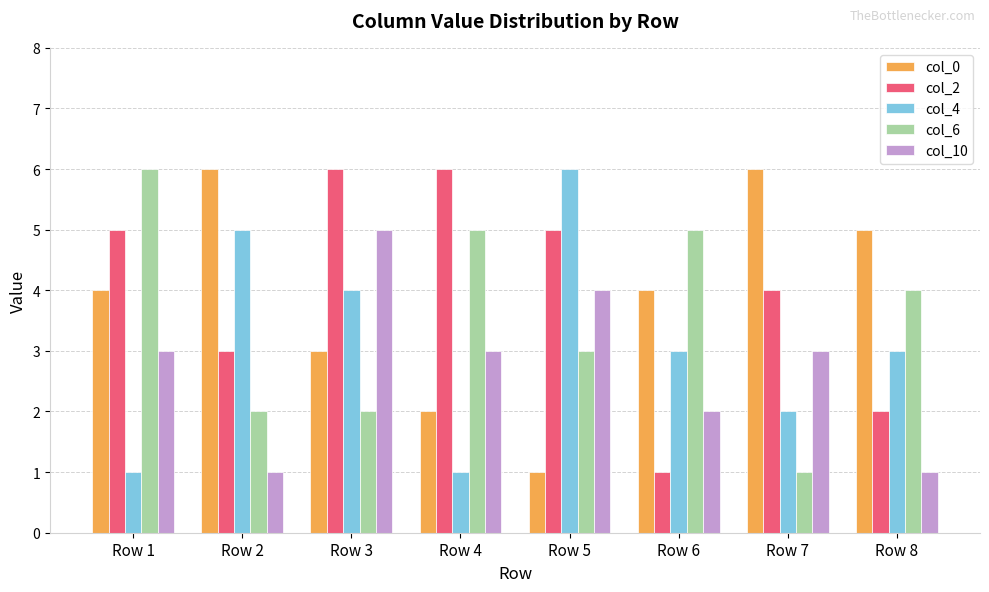

How many col_10 values are between 2 and 4?

5